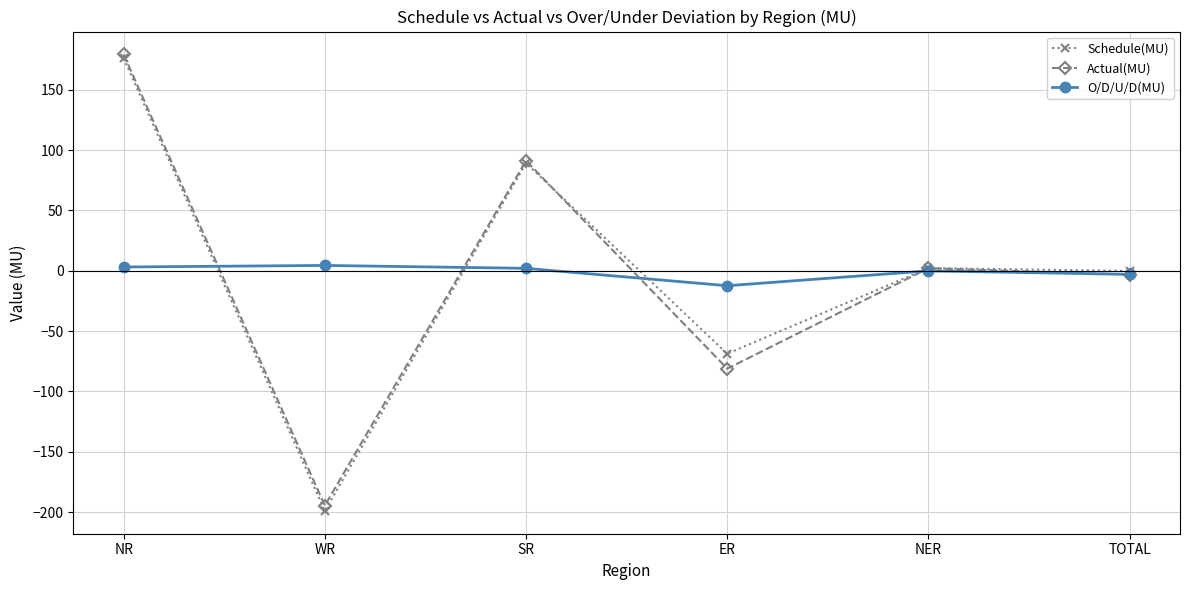

The Actual(MU) series shows 179.2 at NR. True or false?

True